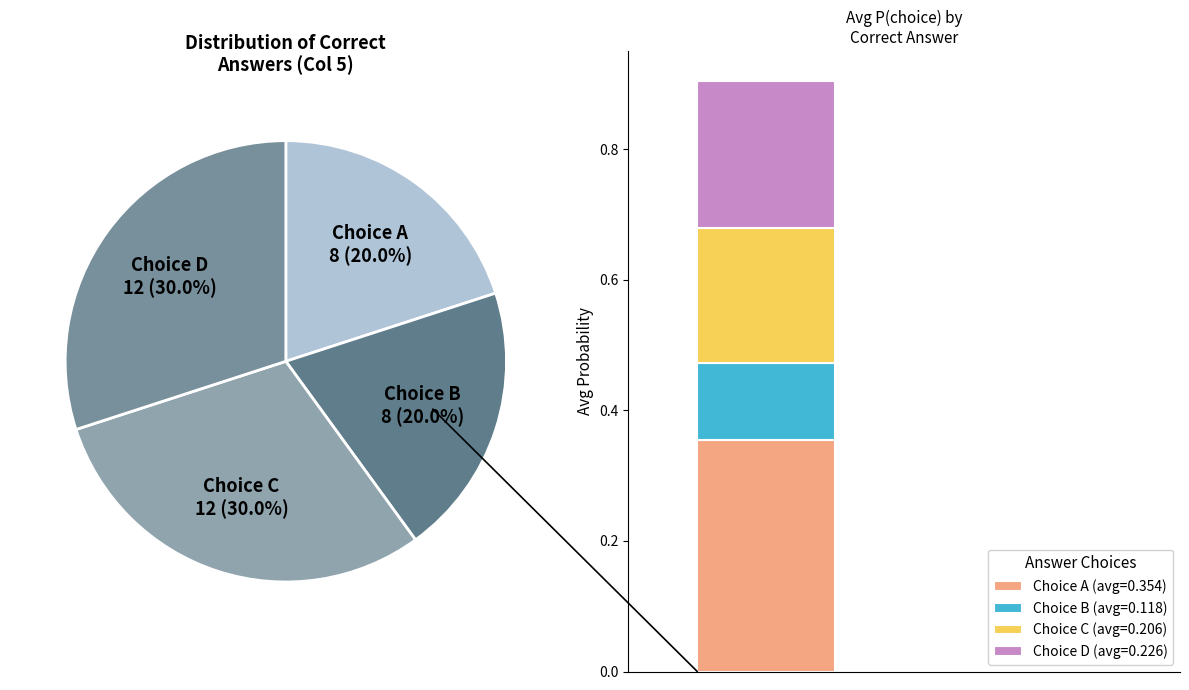

True or false: 20 accounts for 1% of the total.

False